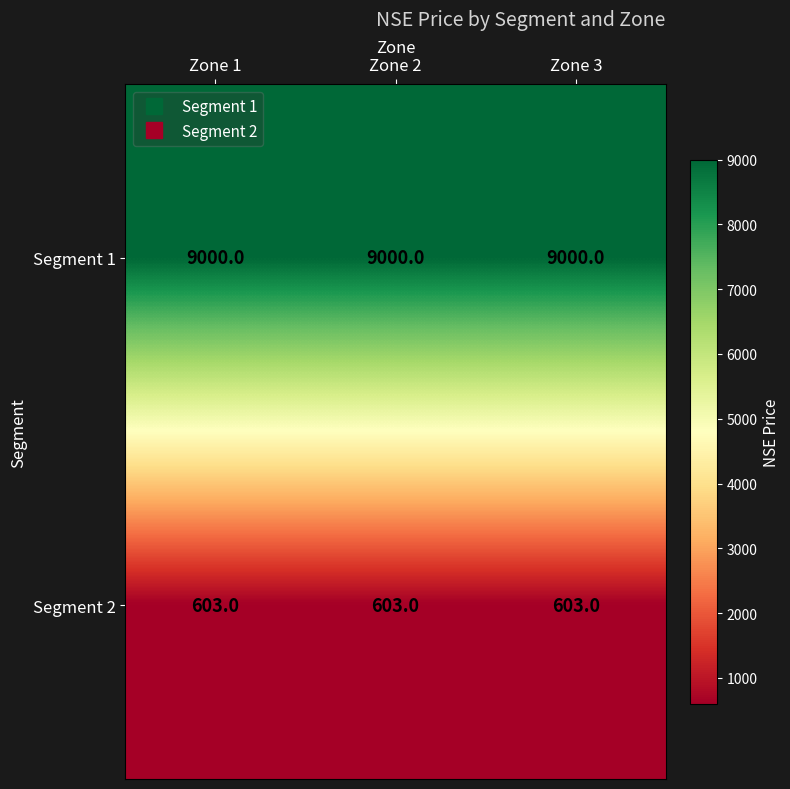

What value does the Segment 2 series have at Zone 1?

603